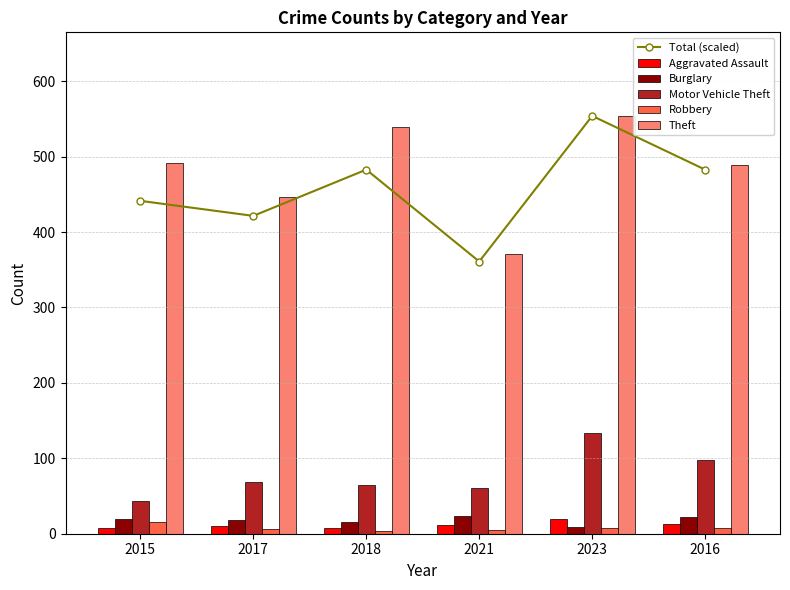

The value of Motor Vehicle Theft at 2018 is 65.0. True or false?

True